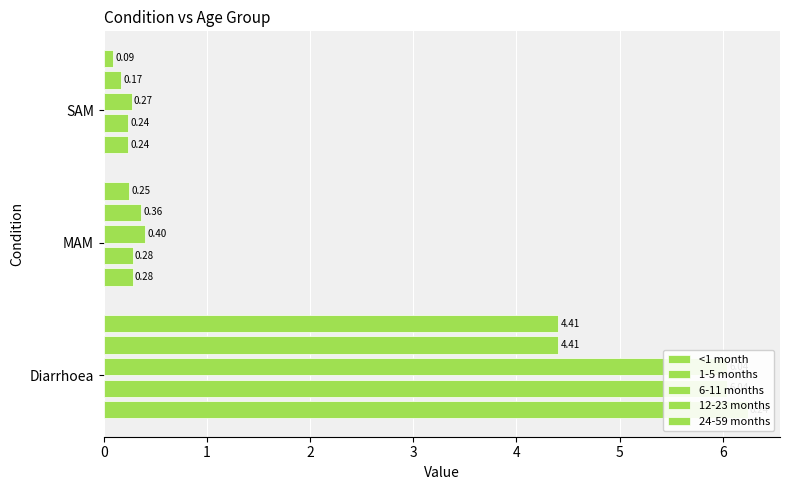

The 1-5 months series shows 8.6 at Diarrhoea. True or false?

False